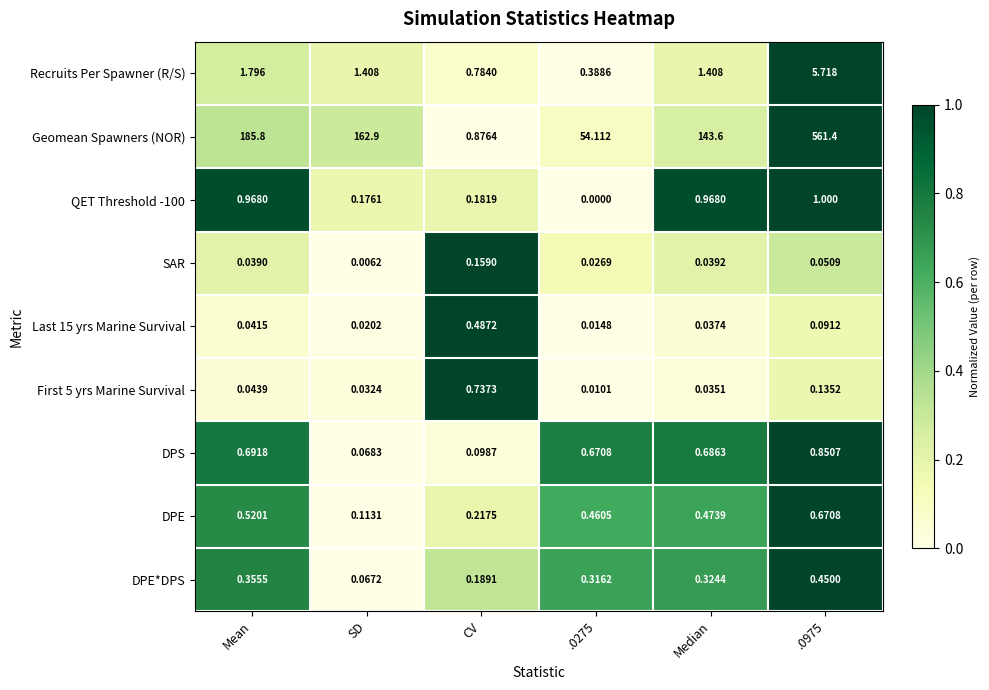

Which series has the largest total across all categories?

Geomean Spawners (NOR)